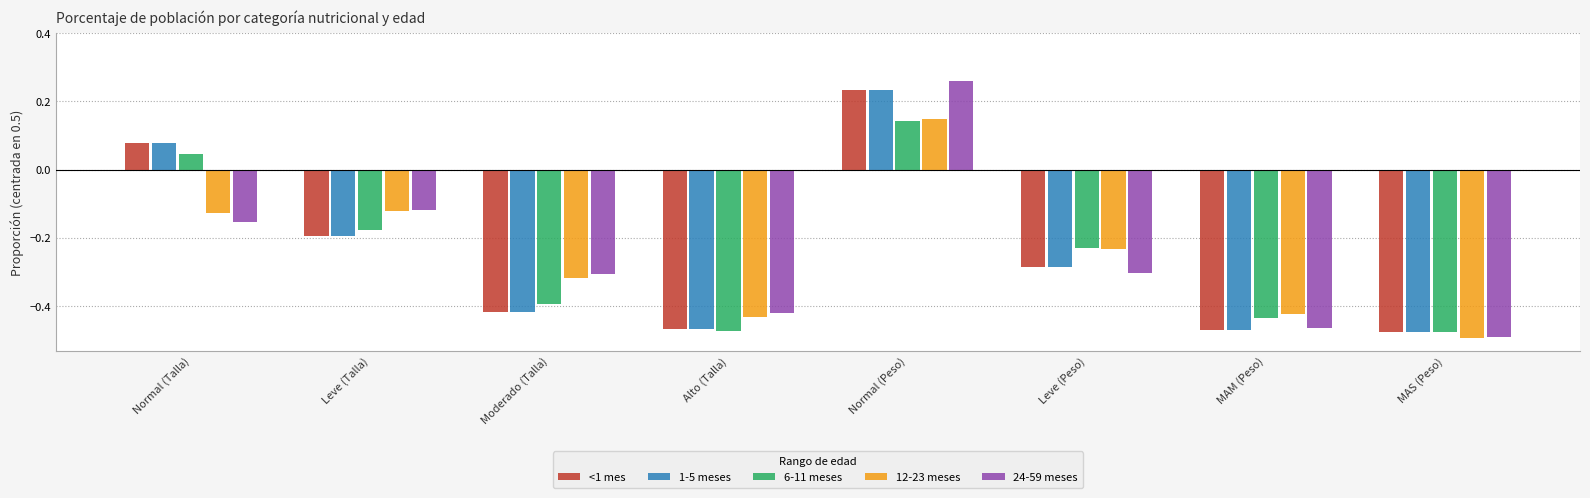

What is the total value across all series at Alto (Talla)?

-2.3